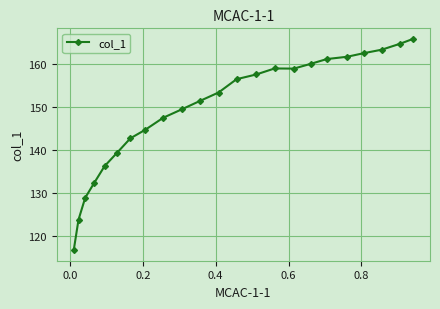

What is the value of the 22nd point from the left?

164.8